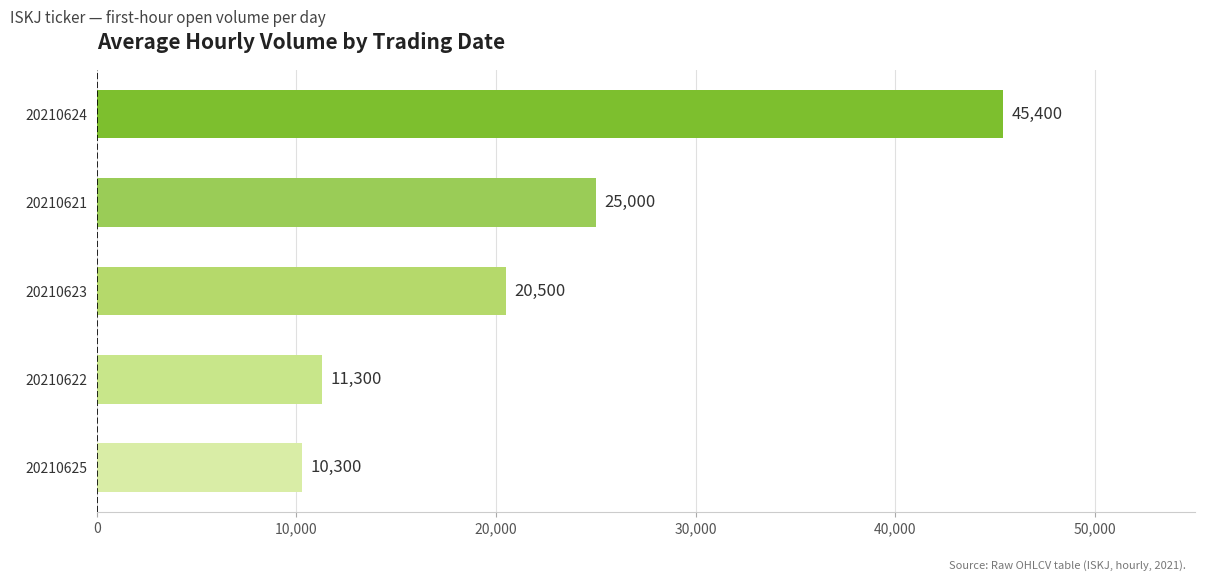

What is the difference between the maximum and minimum values?

35100